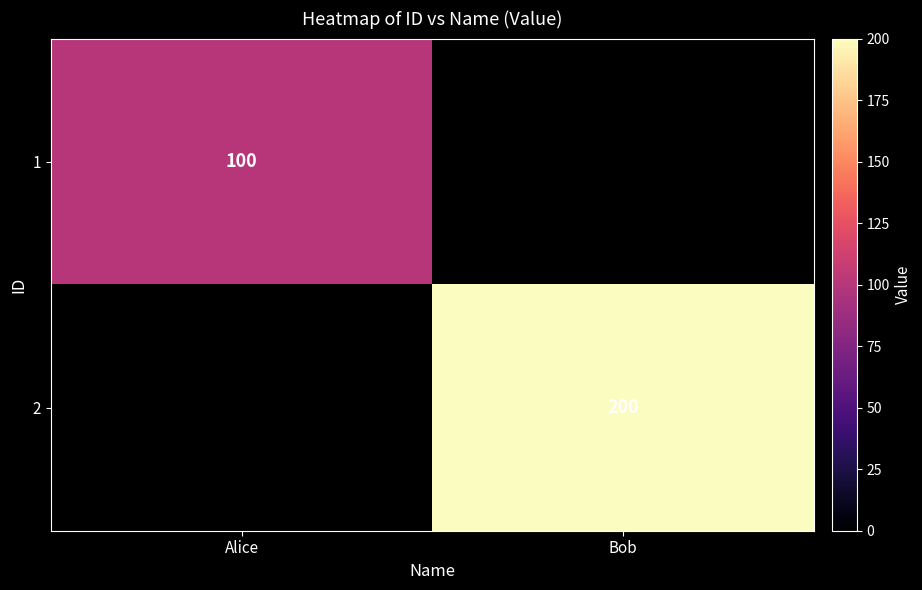

Is the value of 1 at Alice greater than the value of 2 at Bob?

No